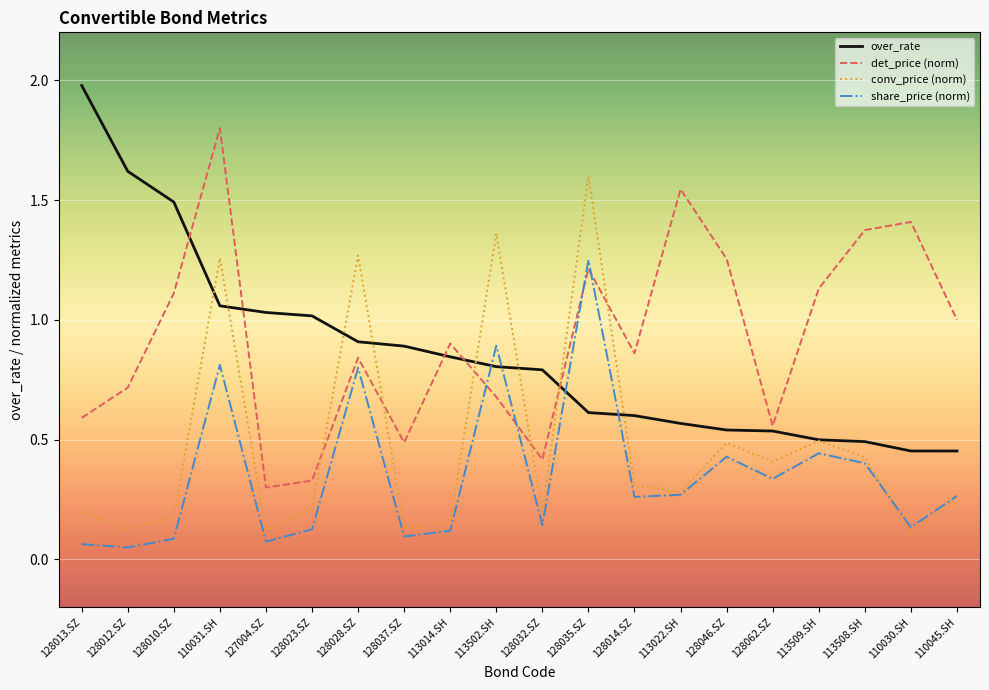

True or false: share_price (norm) and det_price (norm) intersect in this chart.

True